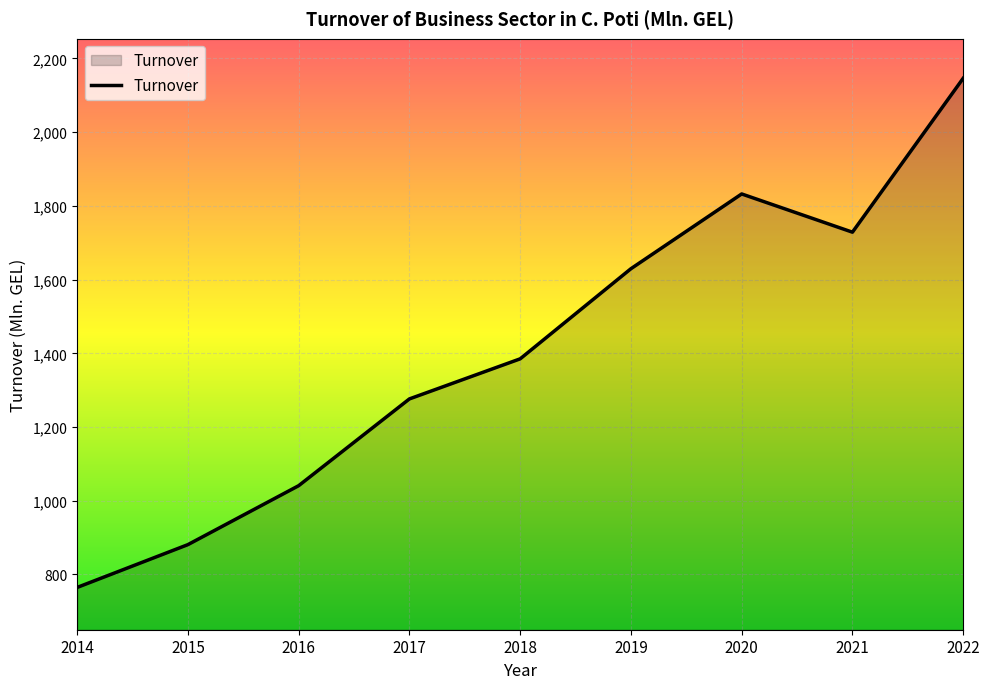

What is the sum of all values?

12684.6